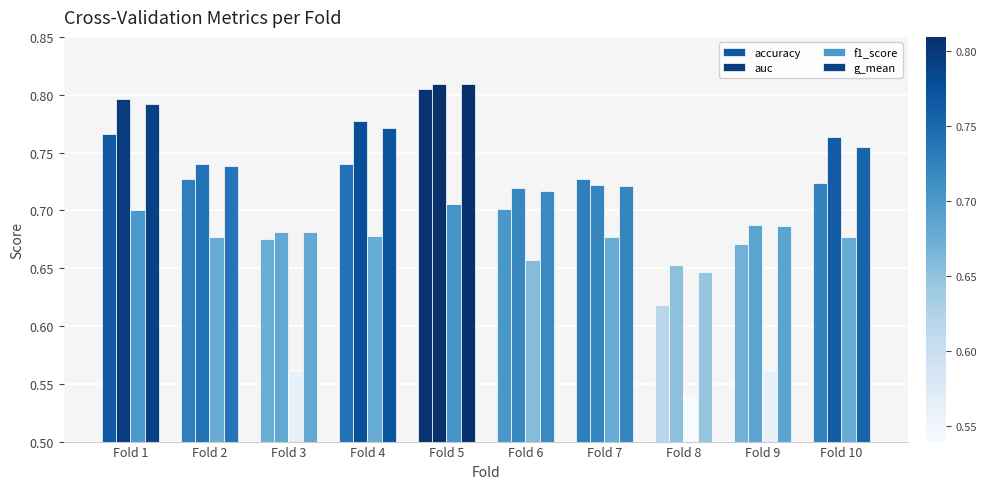

How many series are shown in this chart?

4